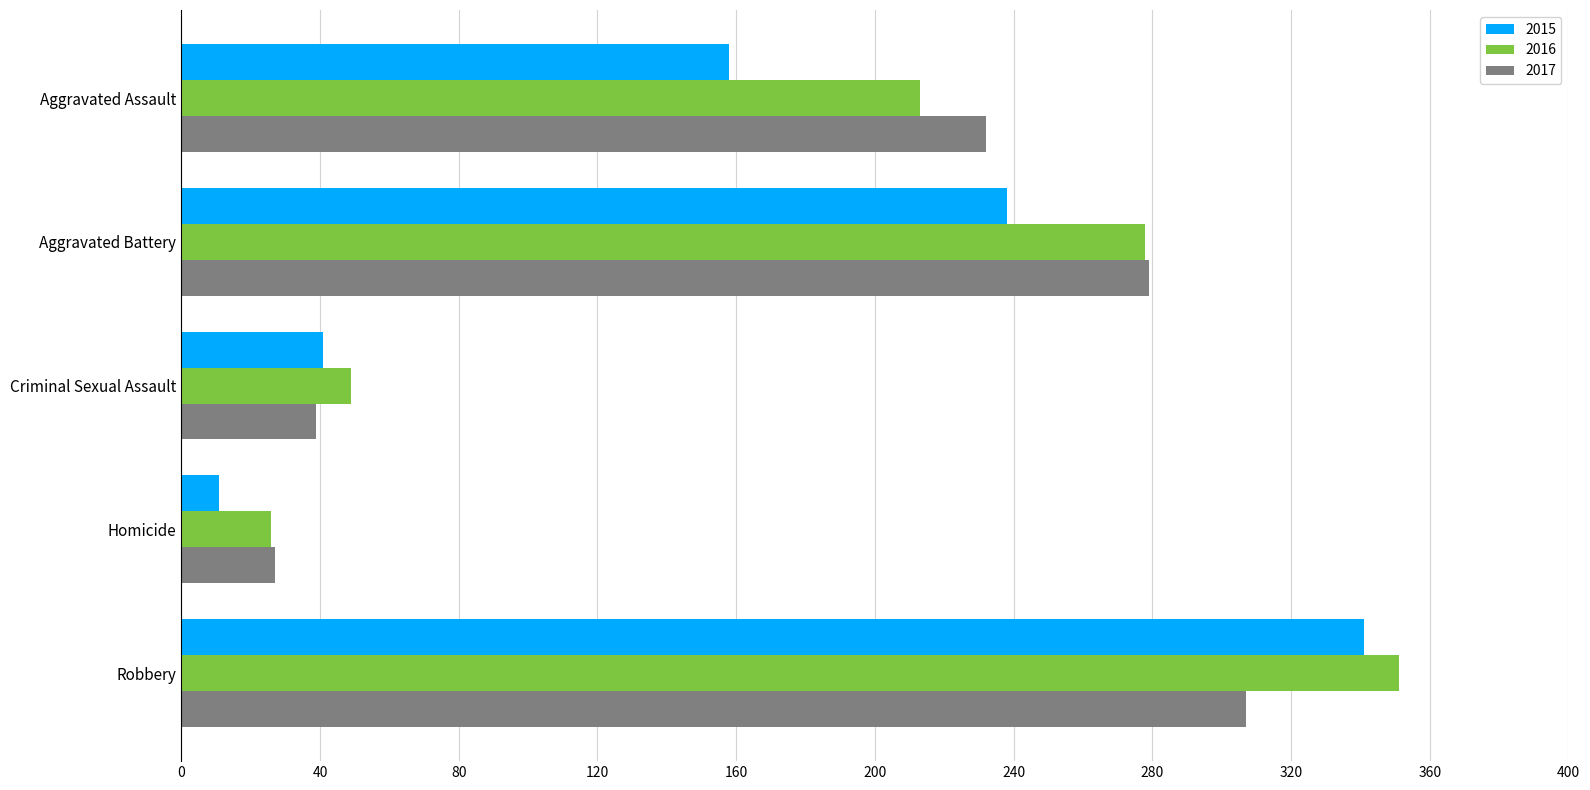

What is the smallest value displayed?

11